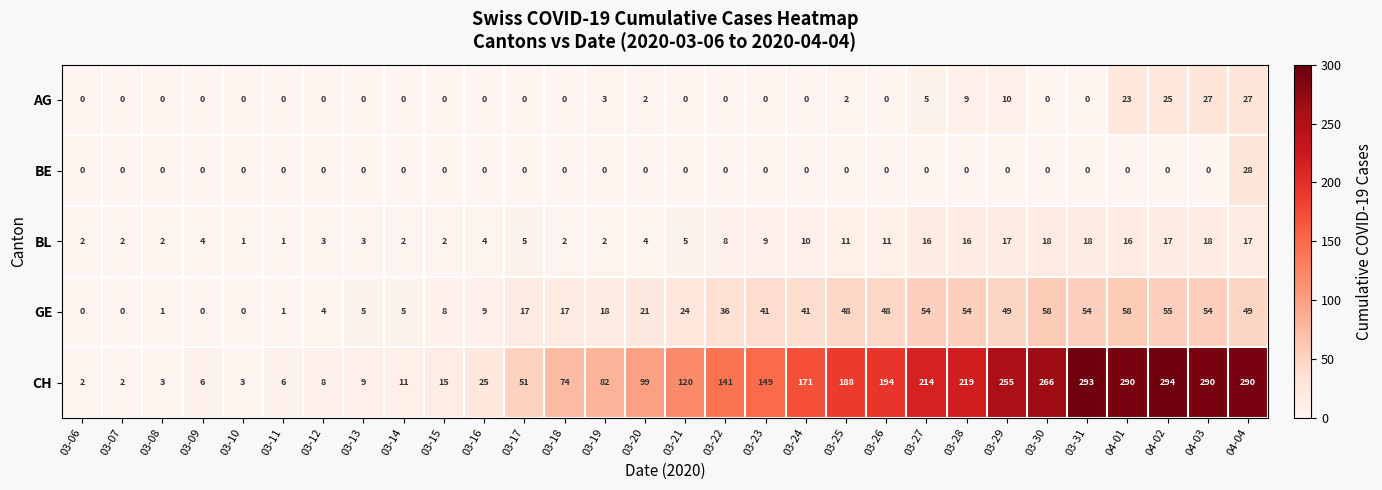

What is the maximum value shown in the chart?

294